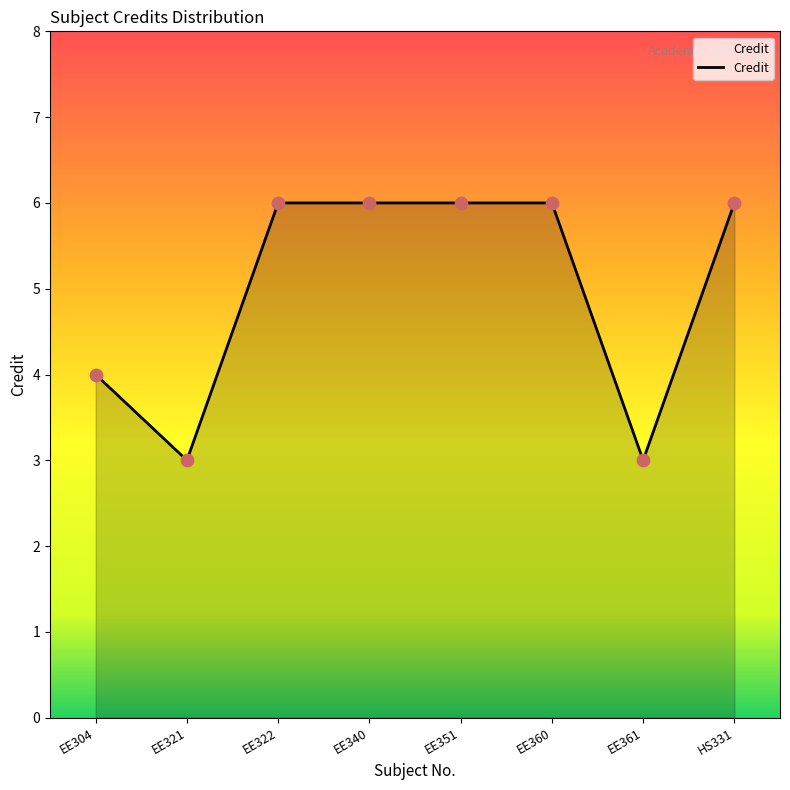

What is the change in value from EE361 to HS331?

+3